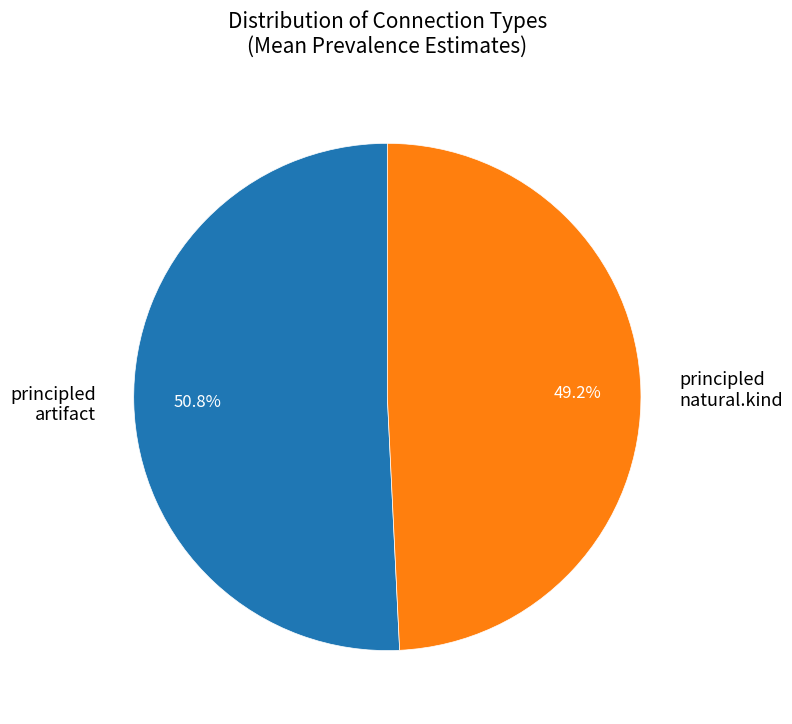

Which slice is the largest?

principled artifact